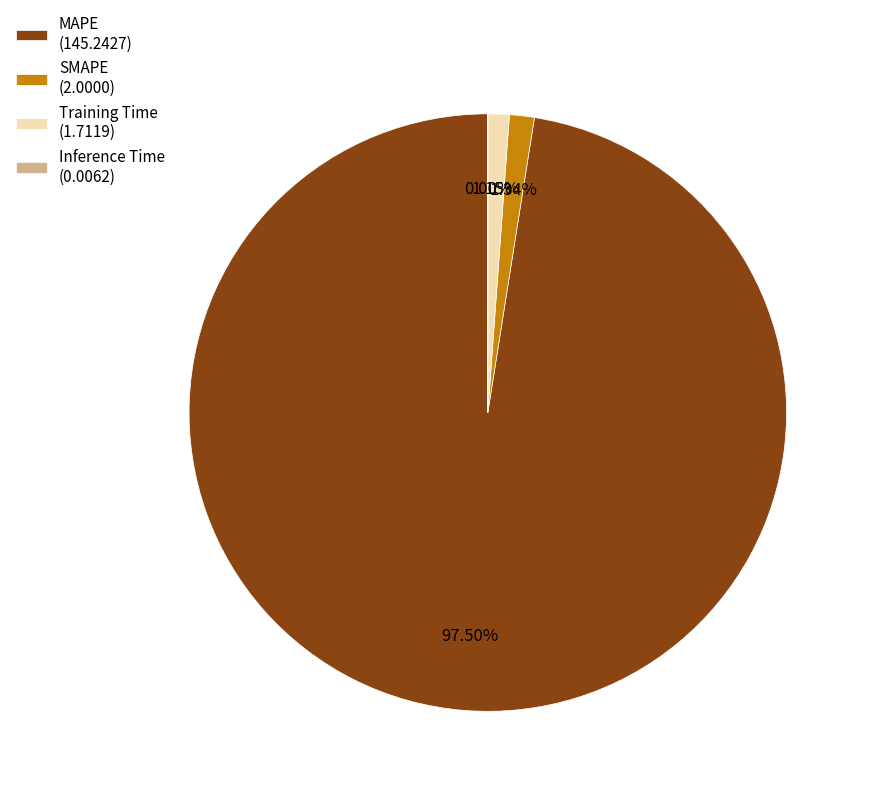

What is the ratio of the value at SMAPE (2.0000) to the value at Training Time (1.7119)?

1.2